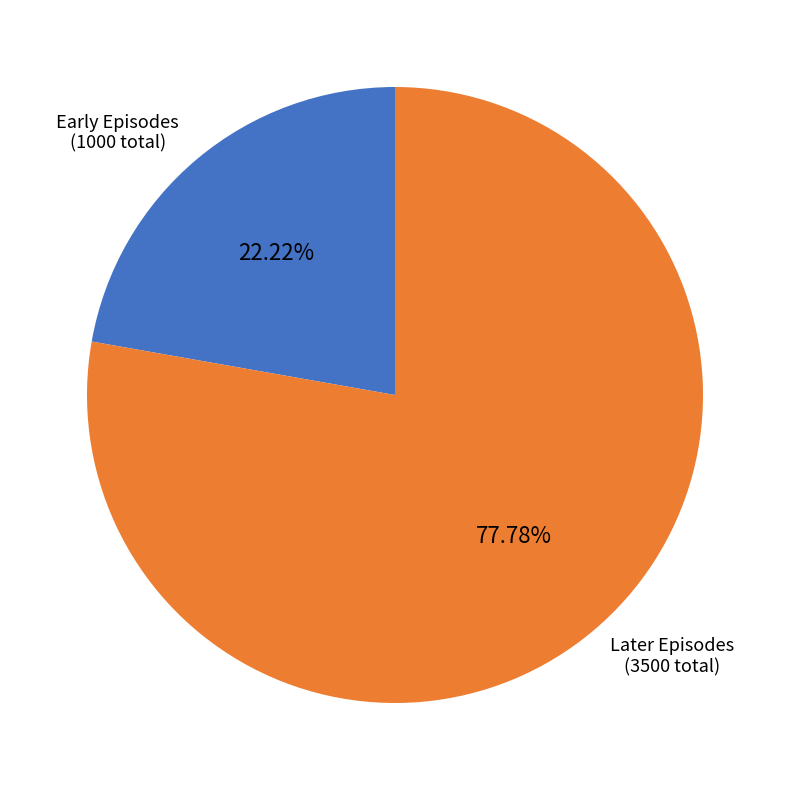

Is there a majority slice in this chart?

Yes